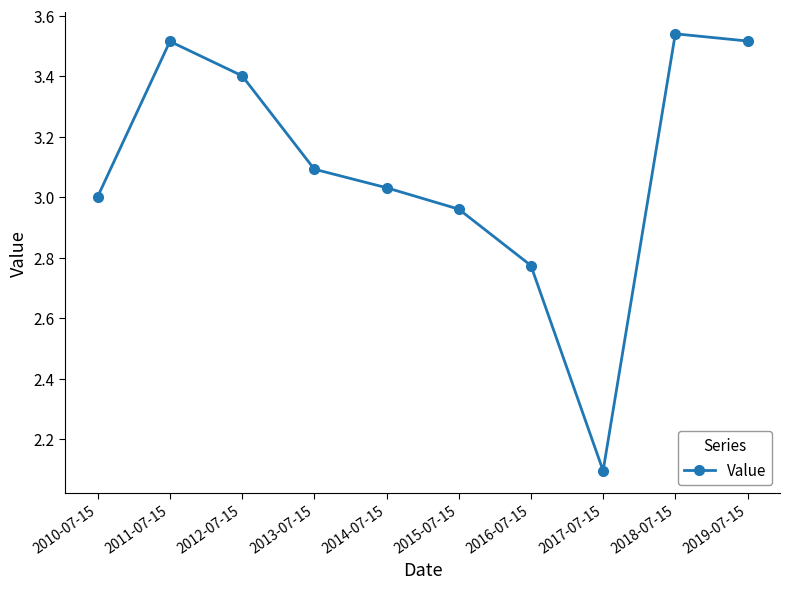

Which has a higher value, 2019-07-15 or 2014-07-15?

2019-07-15